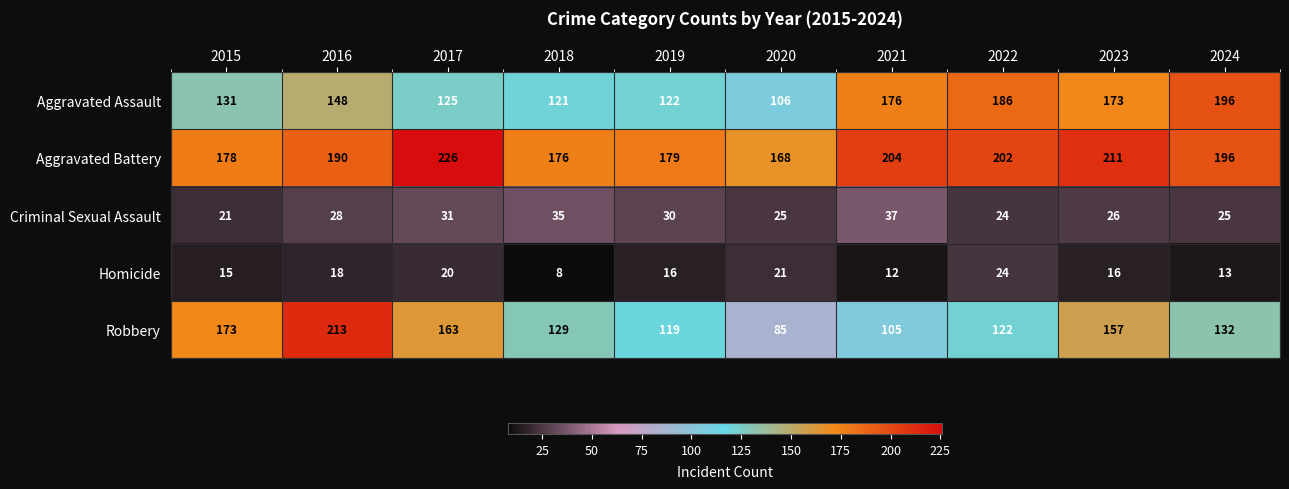

Which series has the largest range (max minus min)?

Robbery